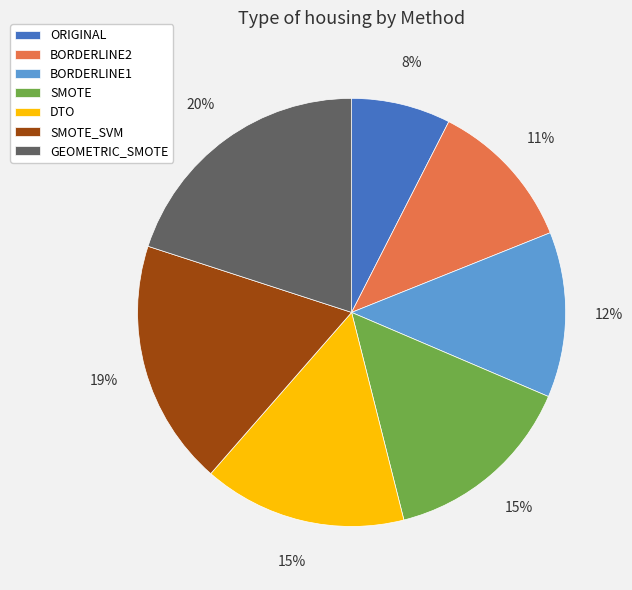

How many segments does this pie chart have?

7